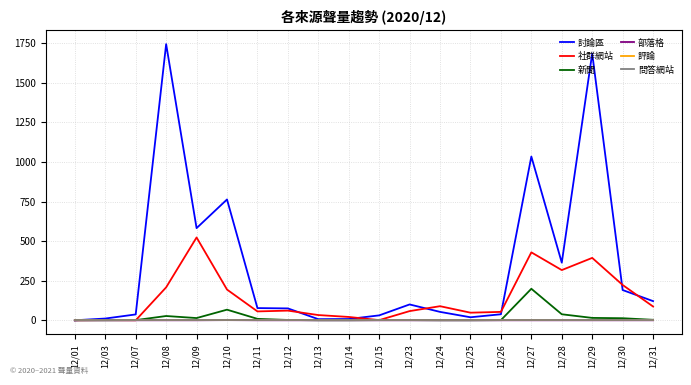

At which category is the sum across all series the highest?

12/29